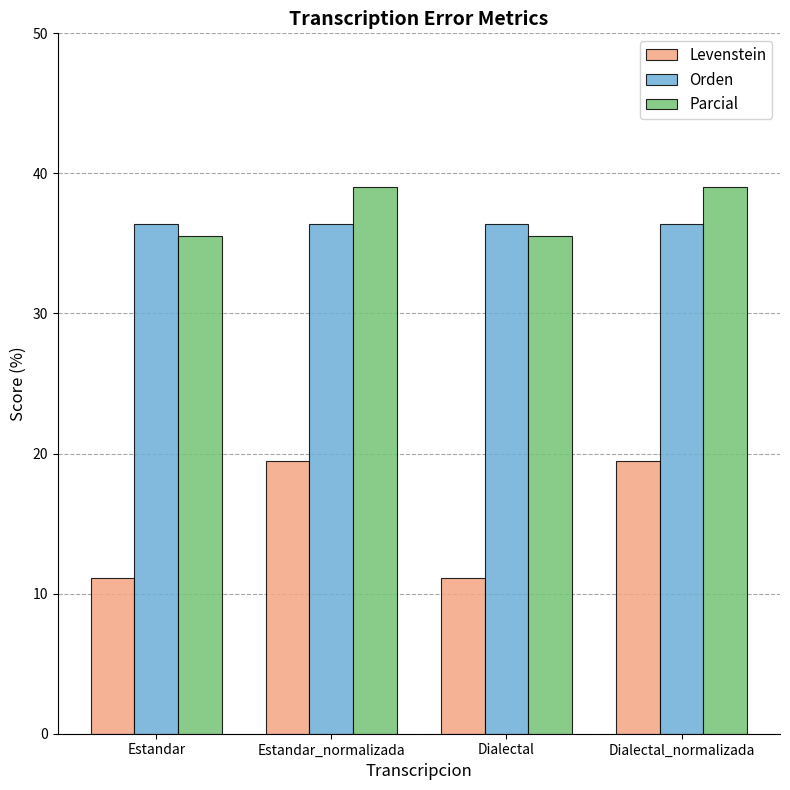

Which series changed the most between Dialectal and Dialectal_normalizada?

Levenstein